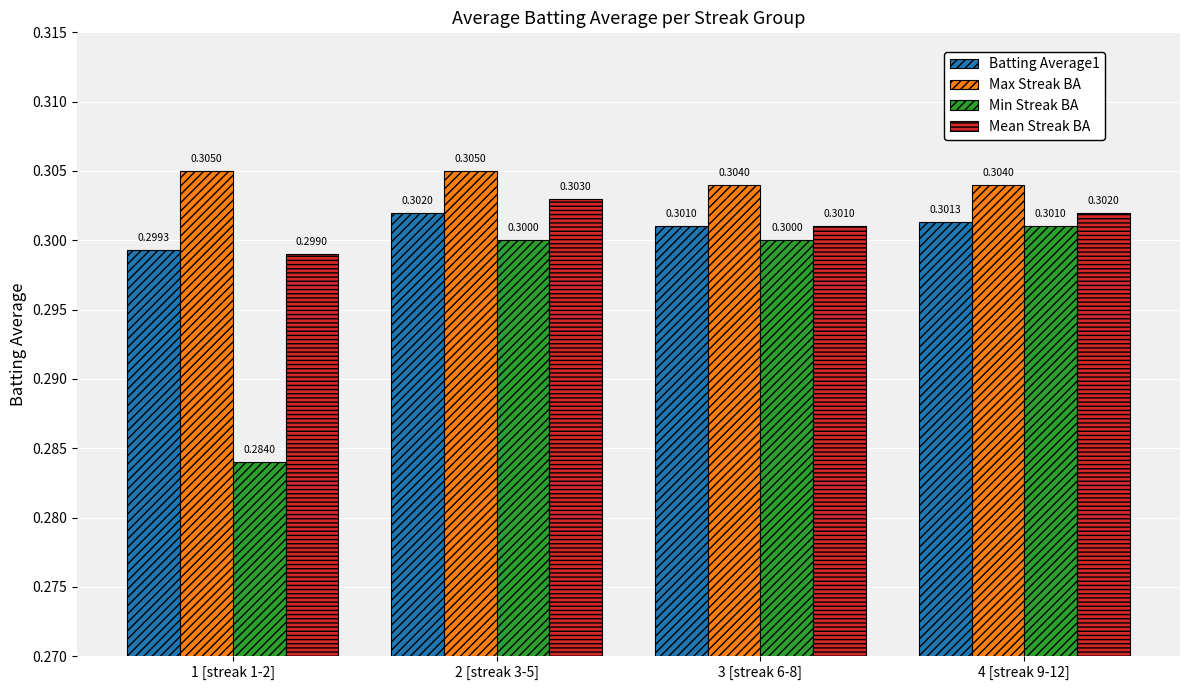

How many data points does each series have?

4